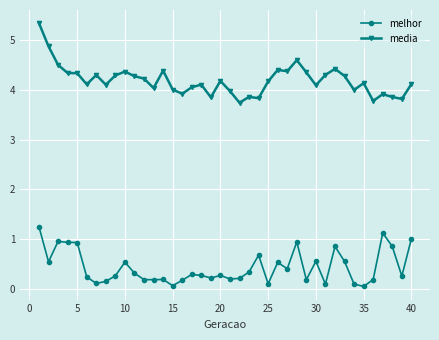

Which series has the widest spread of values?

media